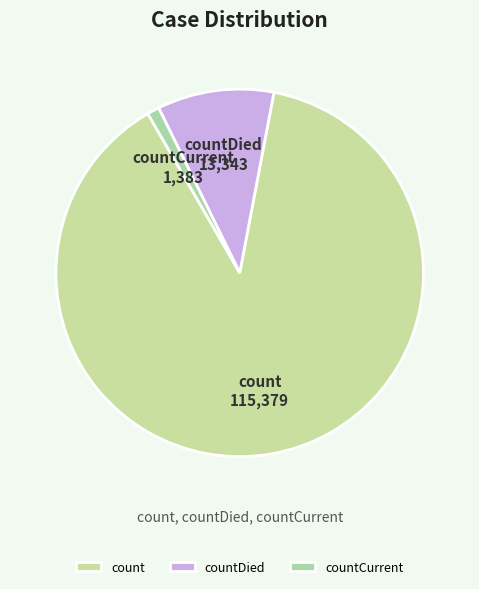

Rank the categories by value from highest to lowest.

count, countDied, countCurrent